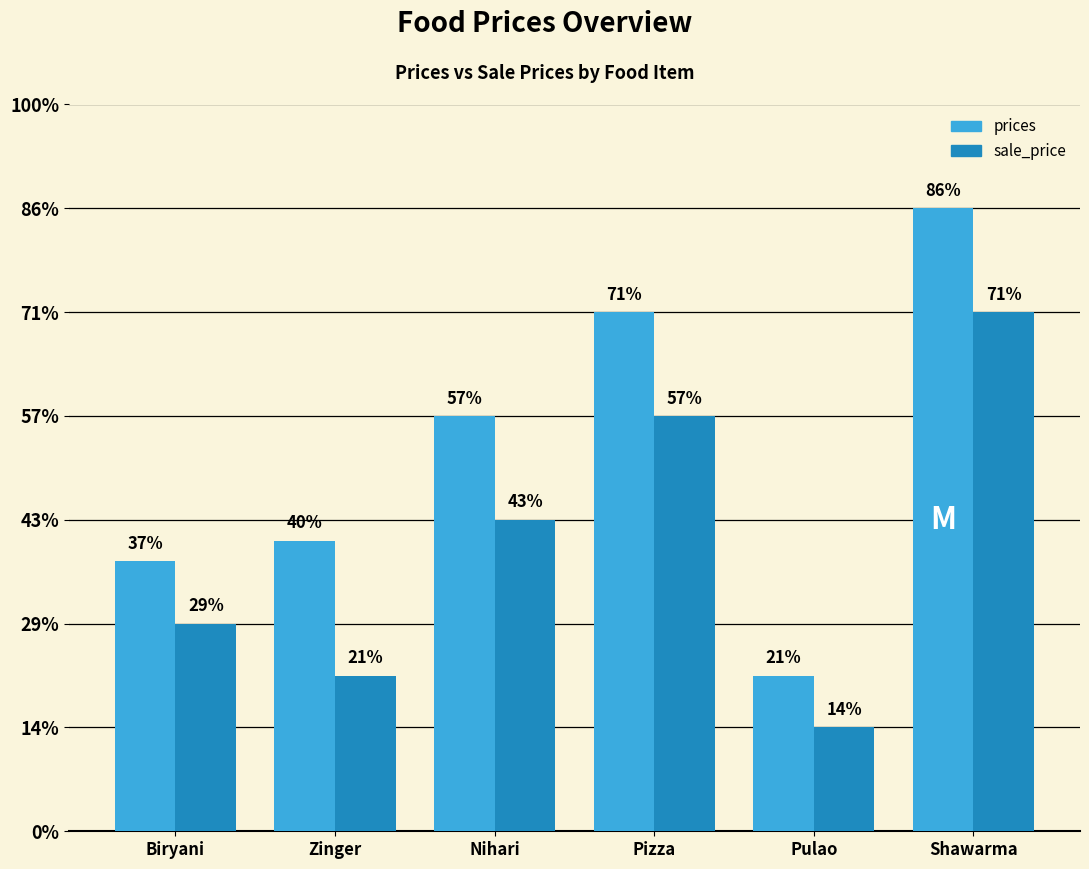

Are the bars horizontal?

No